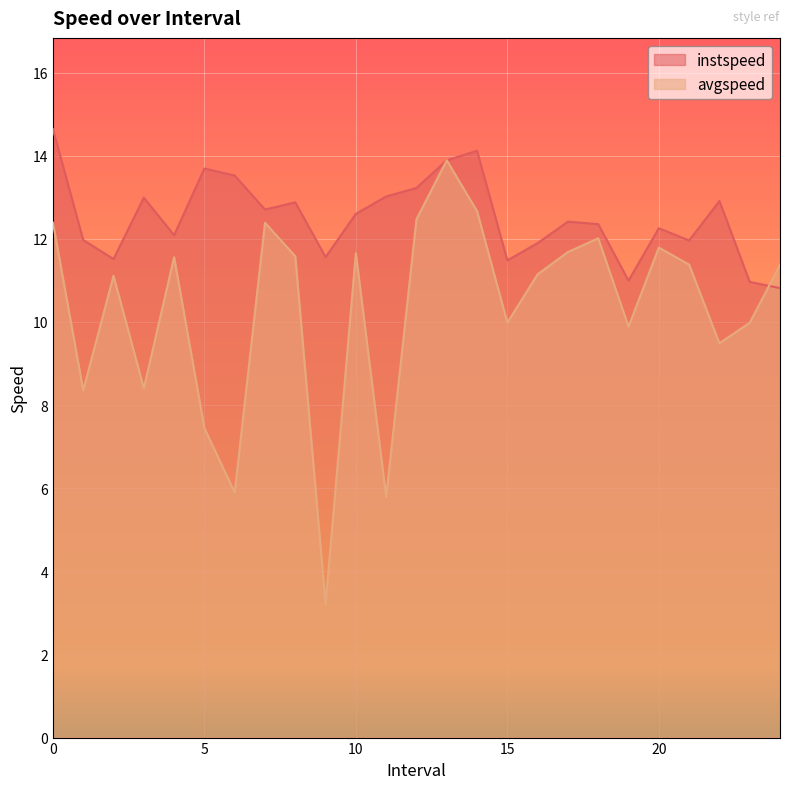

What is the value of the avgspeed point at the 18th from the left?

11.7